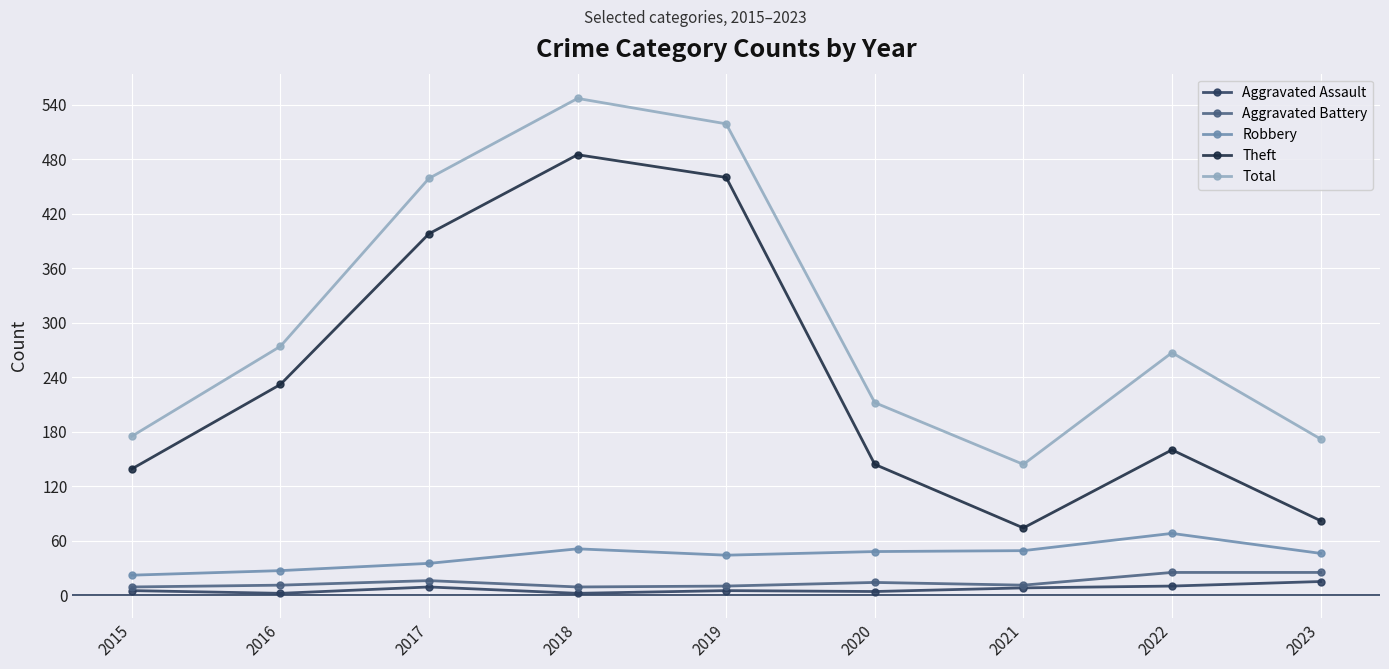

At which label does Theft reach its peak?

2018